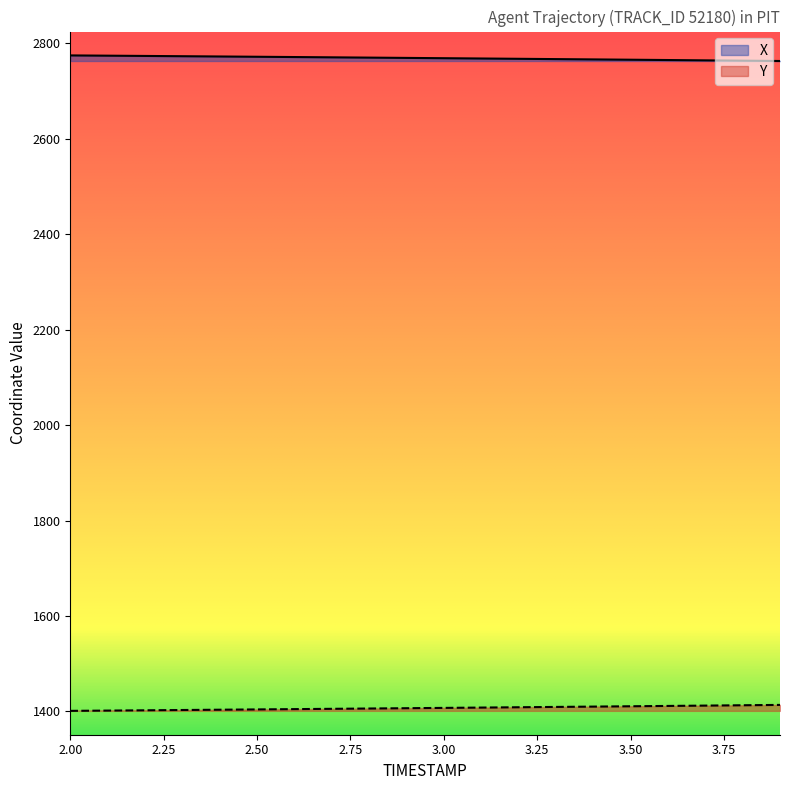

What is the difference between the second highest and minimum values in the Y series?

11.8